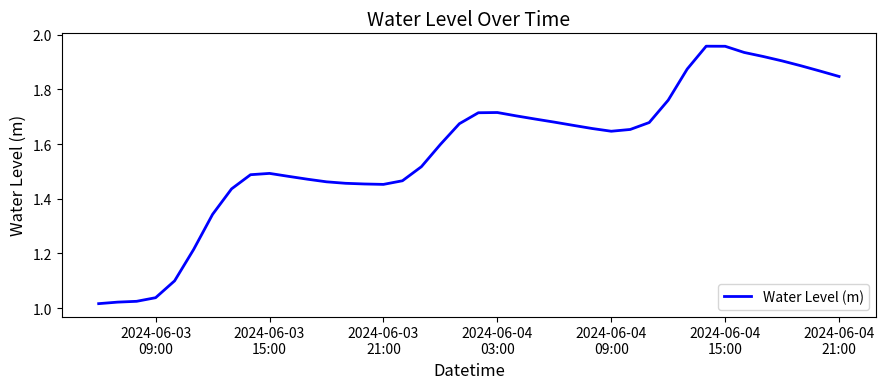

What is the difference between the maximum and minimum values?

0.9